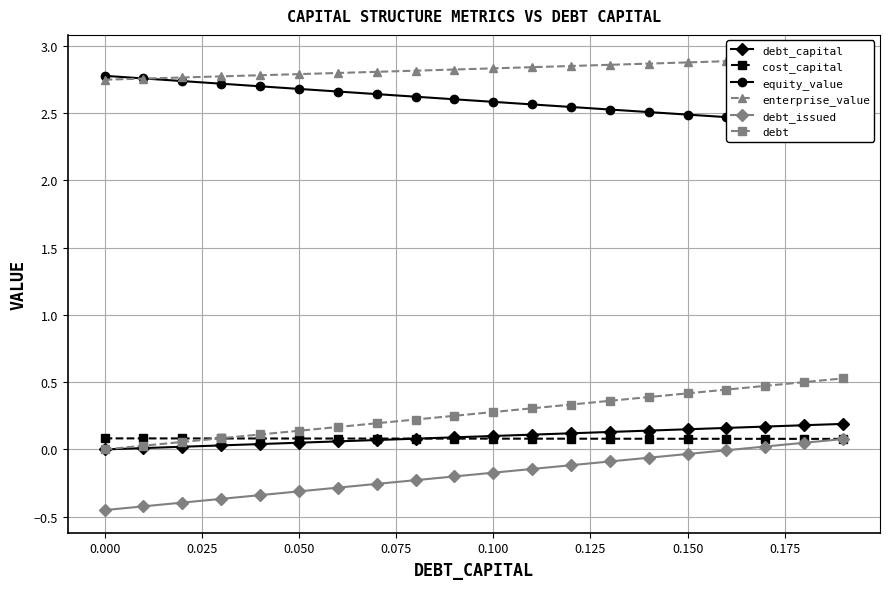

Reading left to right, list all the values displayed in this chart.

debt_capital: 0.0	0.0	0.0	0.0	0.0	0.1	0.1	0.1	0.1	0.1	0.1	0.1	0.1	0.1	0.1	0.1	0.2	0.2	0.2	0.2
cost_capital: 0.1	0.1	0.1	0.1	0.1	0.1	0.1	0.1	0.1	0.1	0.1	0.1	0.1	0.1	0.1	0.1	0.1	0.1	0.1	0.1
equity_value: 2.8	2.8	2.7	2.7	2.7	2.7	2.7	2.6	2.6	2.6	2.6	2.6	2.5	2.5	2.5	2.5	2.5	2.5	2.4	2.4
enterprise_value: 2.7	2.8	2.8	2.8	2.8	2.8	2.8	2.8	2.8	2.8	2.8	2.8	2.9	2.9	2.9	2.9	2.9	2.9	2.9	2.9
debt_issued: -0.5	-0.4	-0.4	-0.4	-0.3	-0.3	-0.3	-0.3	-0.2	-0.2	-0.2	-0.1	-0.1	-0.1	-0.1	-0.0	-0.0	0.0	0.0	0.1
debt: 0.0	0.0	0.1	0.1	0.1	0.1	0.2	0.2	0.2	0.3	0.3	0.3	0.3	0.4	0.4	0.4	0.4	0.5	0.5	0.5